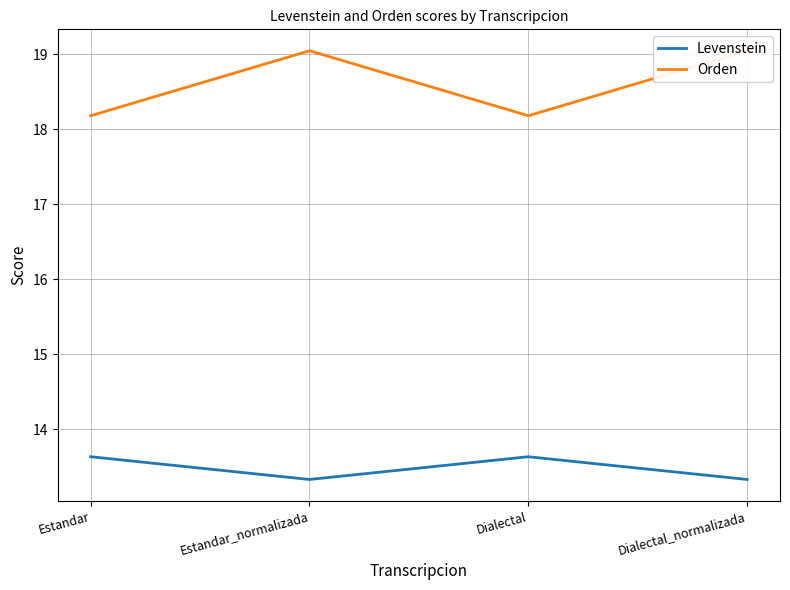

What is the label of the 1st point from the right?

Dialectal_normalizada